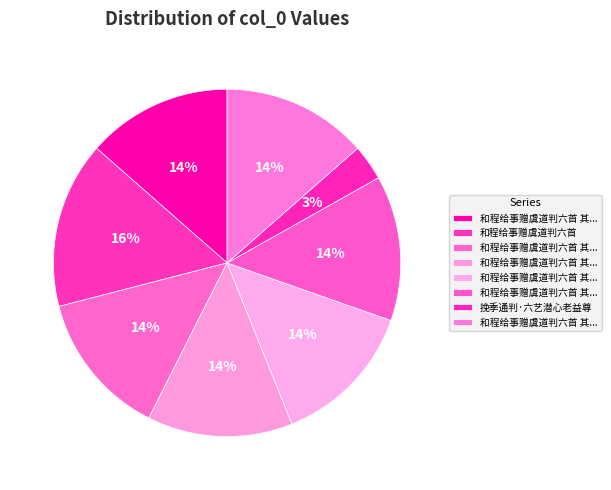

Rank the categories by value from lowest to highest.

挽季通判·六艺潜心老益尊, 和程给事赠虞道判六首 其六, 和程给事赠虞道判六首 其五, 和程给事赠虞道判六首 其四, 和程给事赠虞道判六首 其三, 和程给事赠虞道判六首 其二, 和程给事赠虞道判六首 其一, 和程给事赠虞道判六首